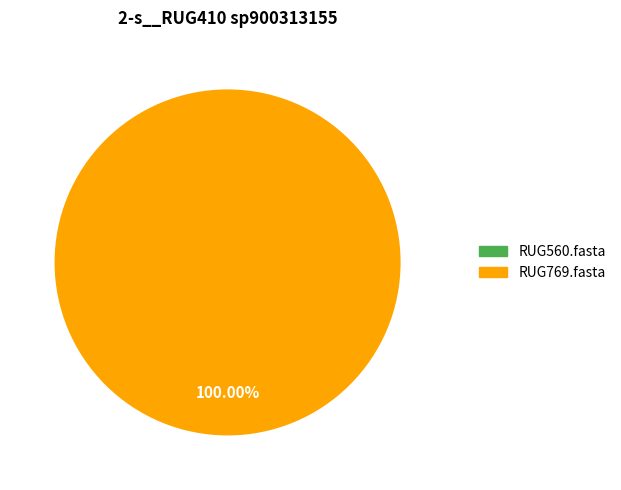

What is the largest slice in the pie chart?

RUG769.fasta